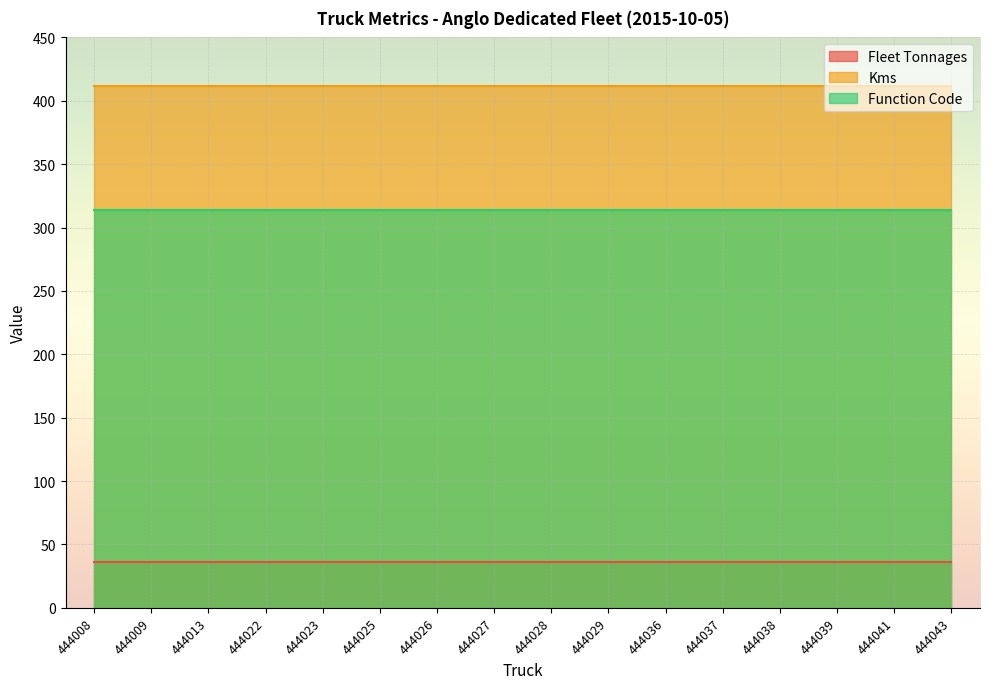

Rank the series by their maximum value, from highest to lowest.

Kms, Function Code, Fleet Tonnages